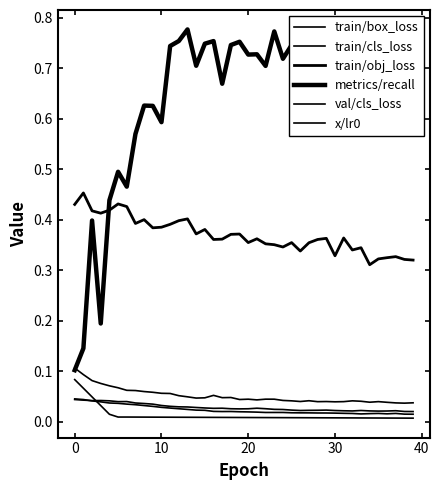

Does the chart have visible grid lines?

No